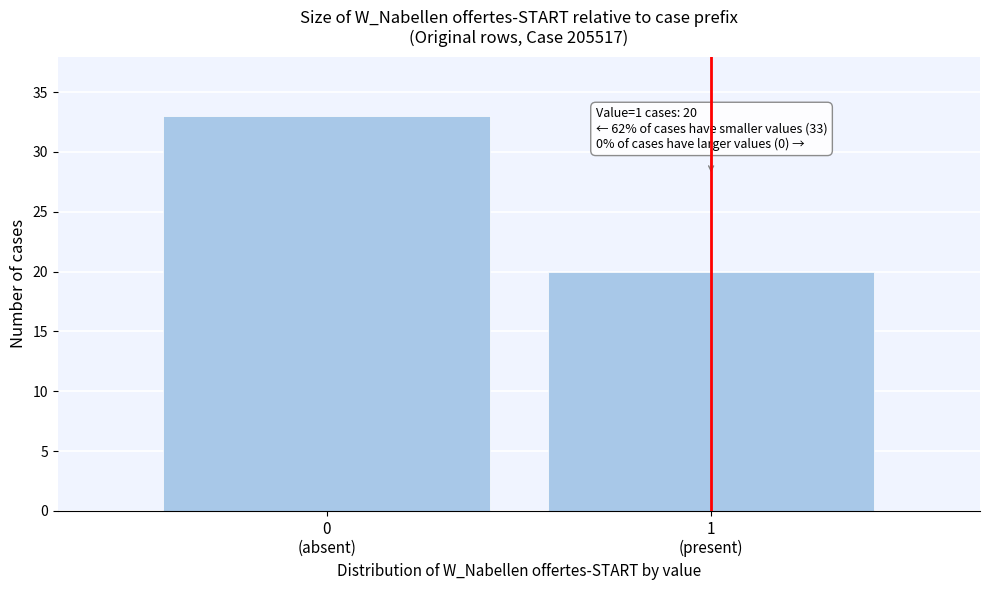

Reading left to right, what are all the values shown in this chart?

33	20